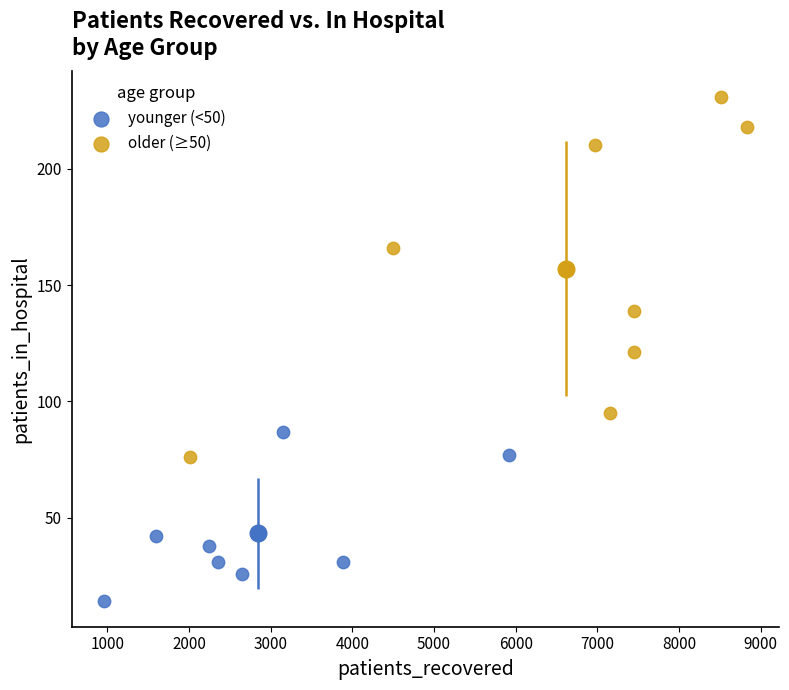

Which series reaches the maximum Y coordinate?

older (≥50)